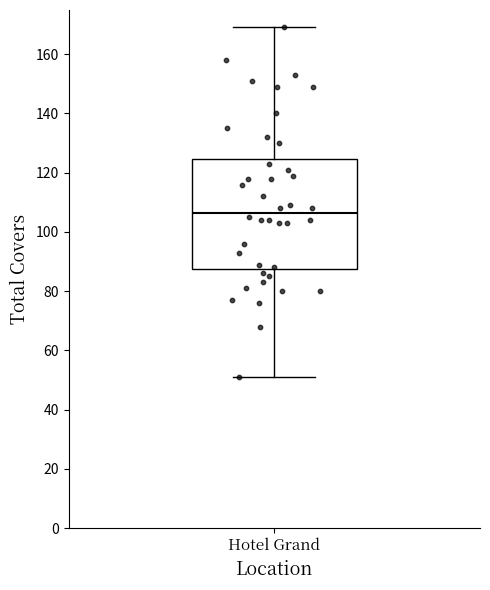

Read this box plot against the y-axis: the position of the median line, the range covered by the box, and the ends of both whiskers. The values are not printed on the chart, so give them approximately, as read against the axis.

median 106, box 88 to 124, whiskers 52 to 170